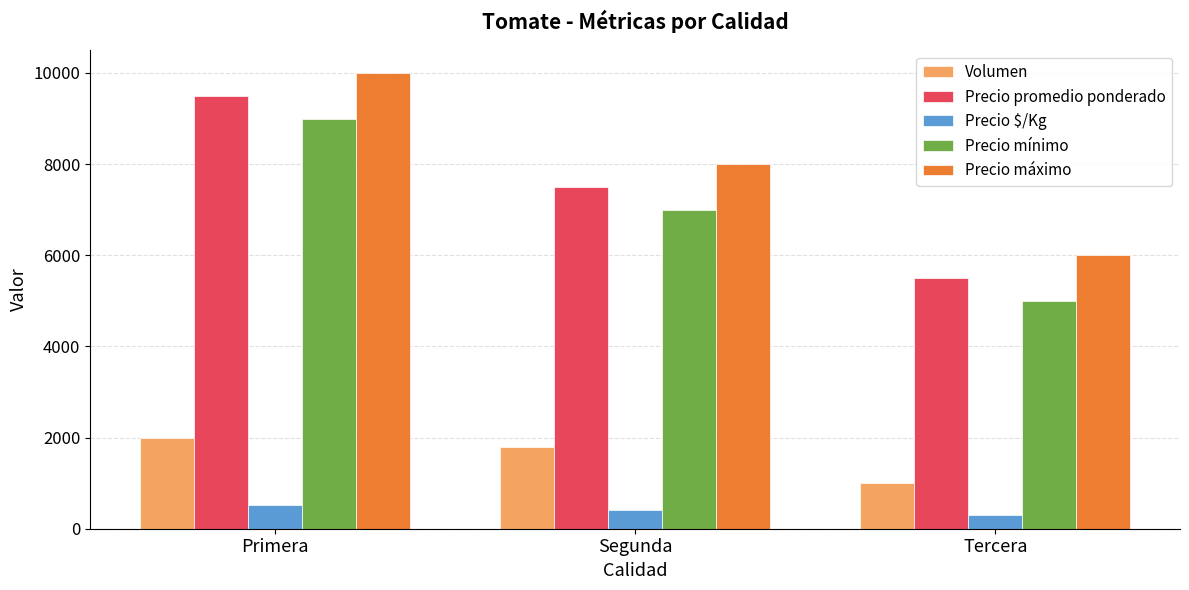

What is the spread (max minus min) of values at Segunda?

7583